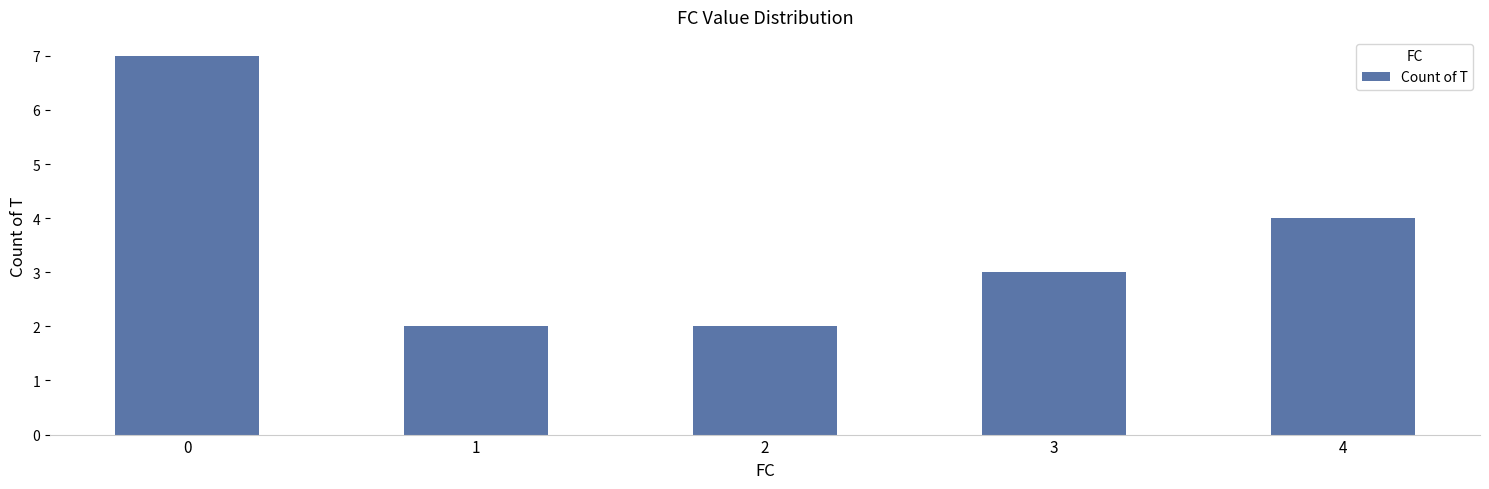

Reading right to left, transcribe all the data shown in this chart.

4=4	3=3	2=2	1=2	0=7